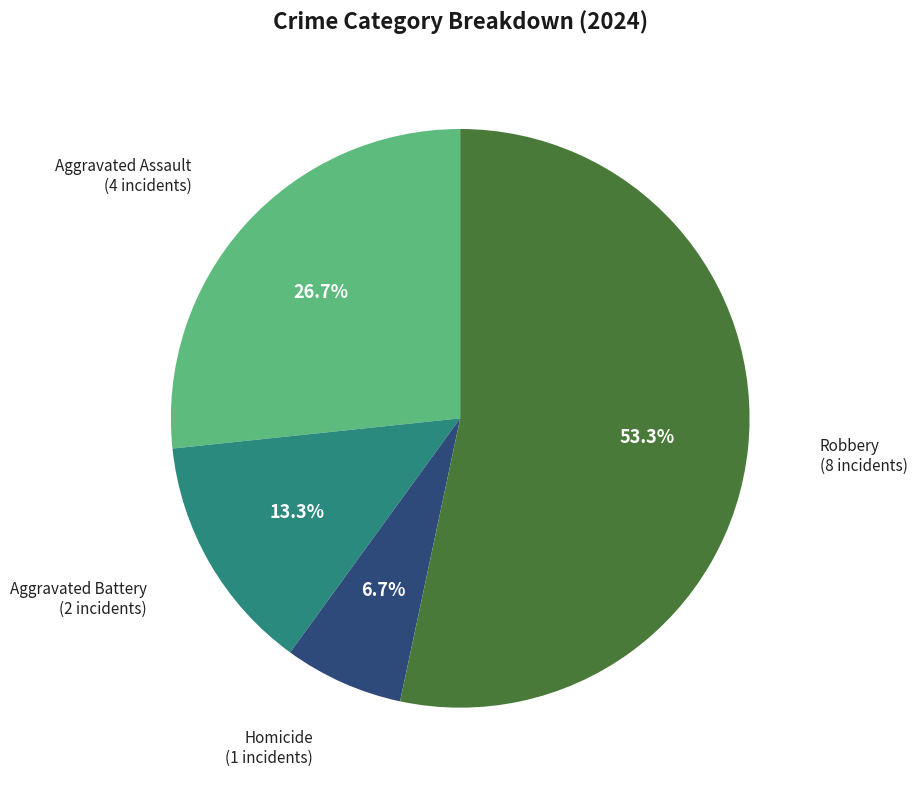

How many slices are in this pie chart?

4